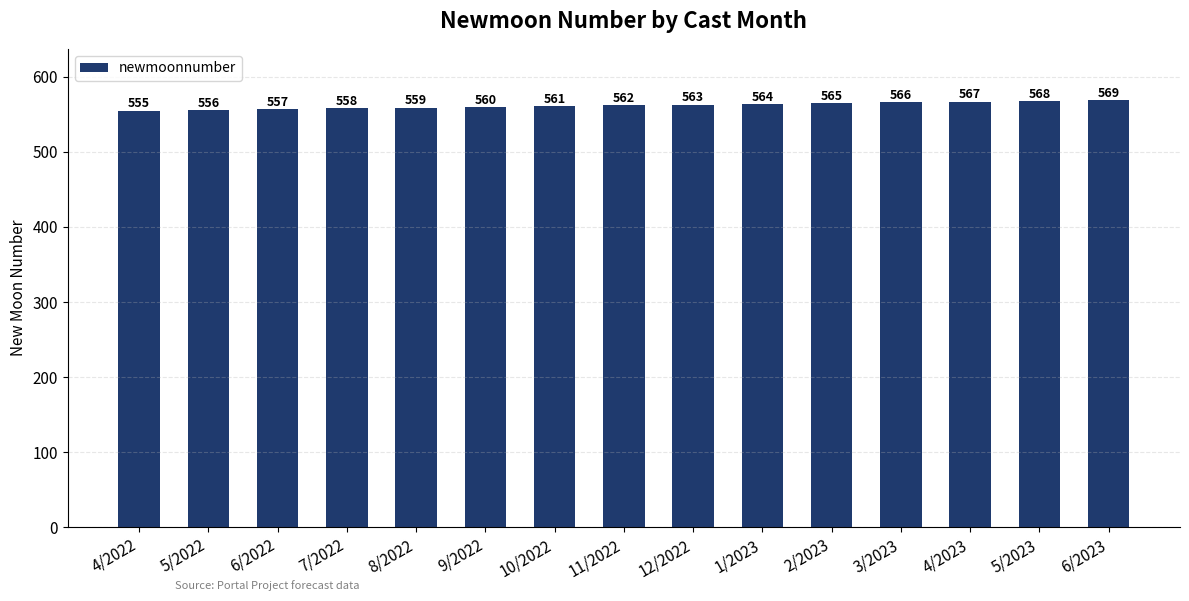

What is the ratio of the value at 3/2023 to the value at 6/2023?

1.0